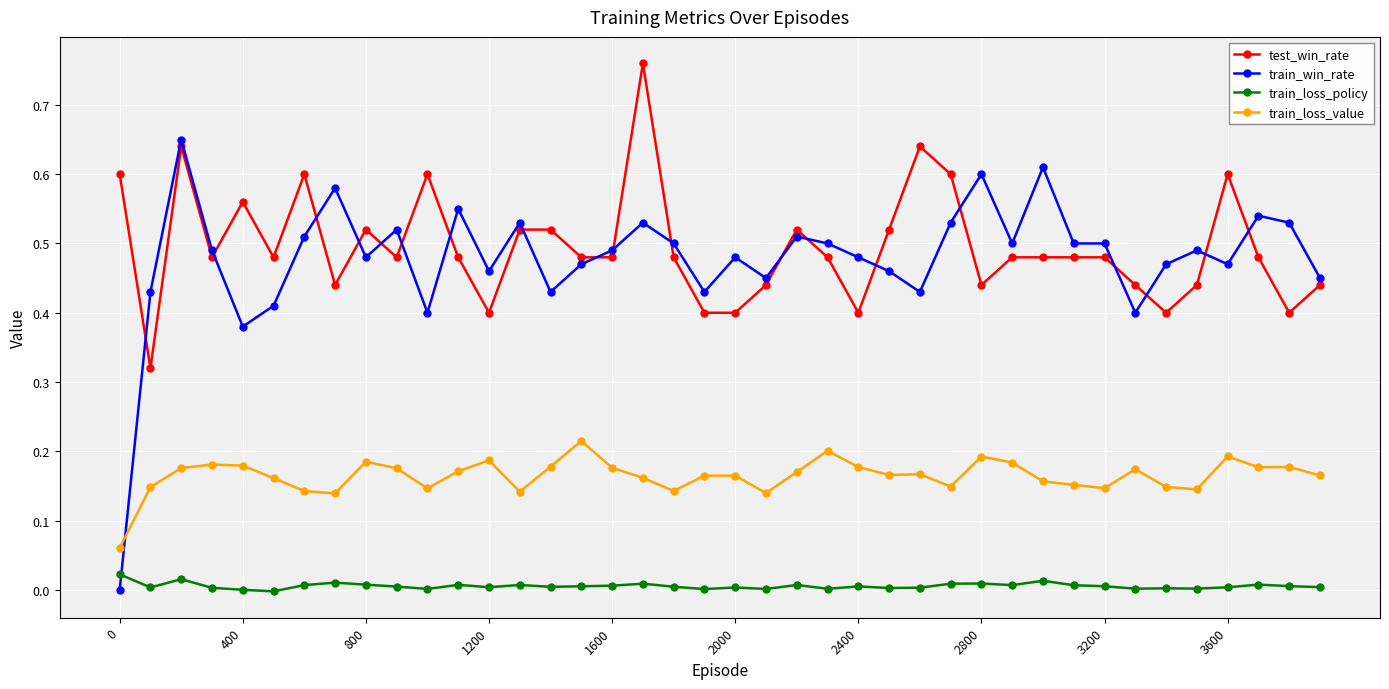

What is the sum of all test_win_rate values?

19.8